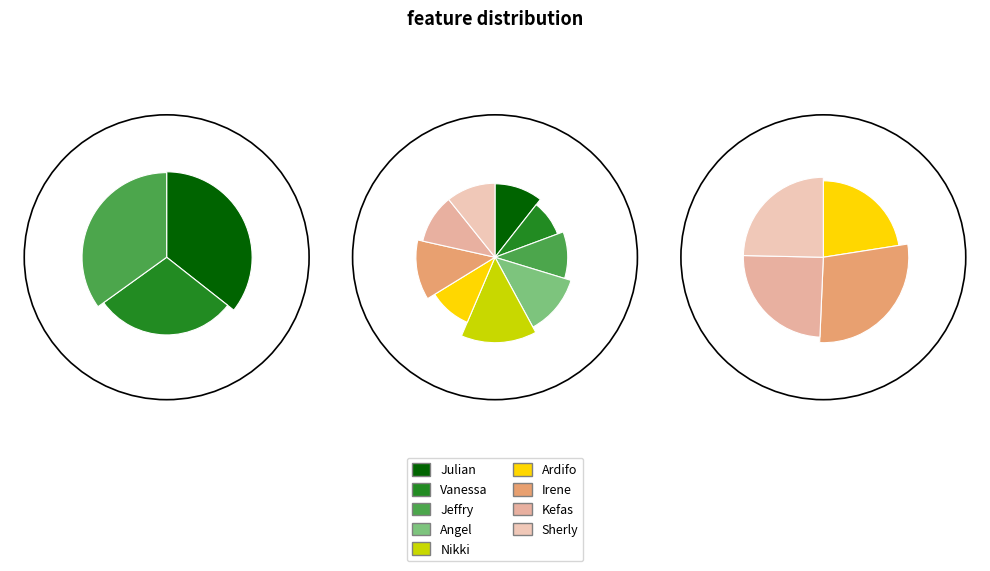

To the nearest percent, what is the average slice percentage?

11%